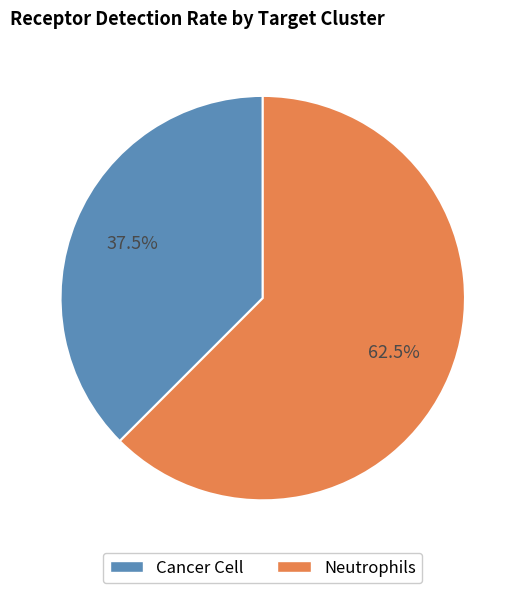

Combined, what portion of the pie is Neutrophils and Cancer Cell?

100.0%